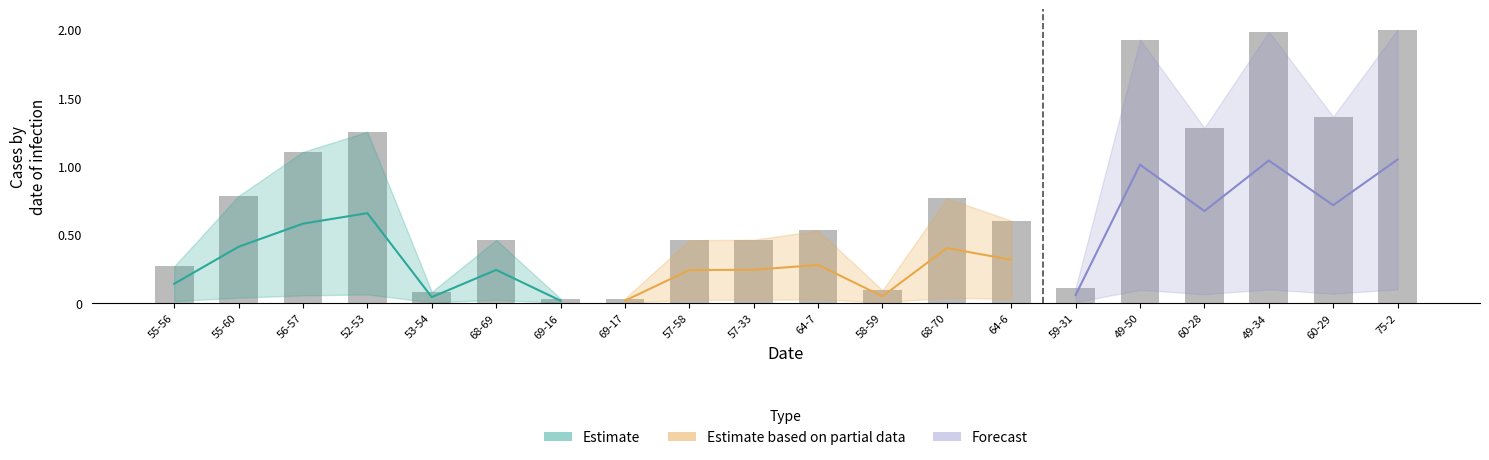

What is the approximate value at 49-50?

1.9